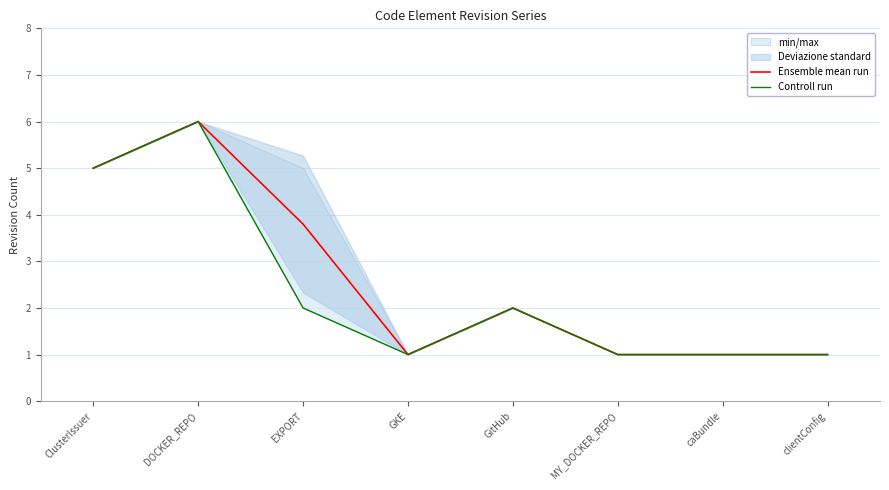

How many categories are shown in the chart?

8